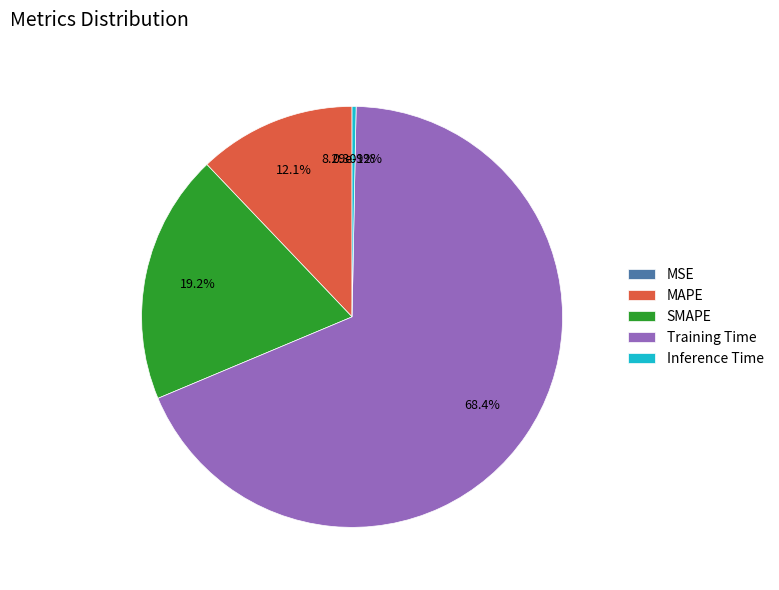

What is the change in value from Training Time to Inference Time?

-4.1